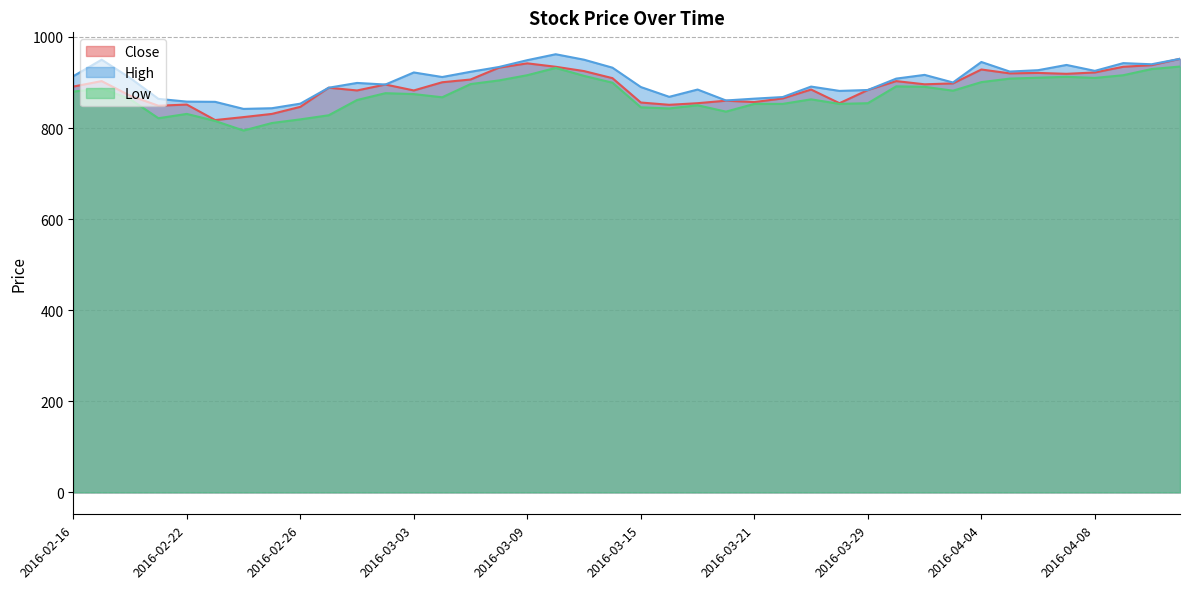

Rank the categories by Close value from highest to lowest.

2016-04-13, 2016-03-09, 2016-04-12, 2016-03-10, 2016-04-11, 2016-03-08, 2016-04-04, 2016-03-11, 2016-04-08, 2016-04-06, 2016-04-05, 2016-04-07, 2016-03-14, 2016-03-07, 2016-02-17, 2016-03-30, 2016-03-04, 2016-04-01, 2016-03-31, 2016-03-02, 2016-02-16, 2016-02-29, 2016-03-23, 2016-03-29, 2016-03-01, 2016-03-03, 2016-02-18, 2016-03-22, 2016-03-18, 2016-03-21, 2016-03-15, 2016-03-17, 2016-03-24, 2016-02-22, 2016-03-16, 2016-02-19, 2016-02-26, 2016-02-25, 2016-02-24, 2016-02-23